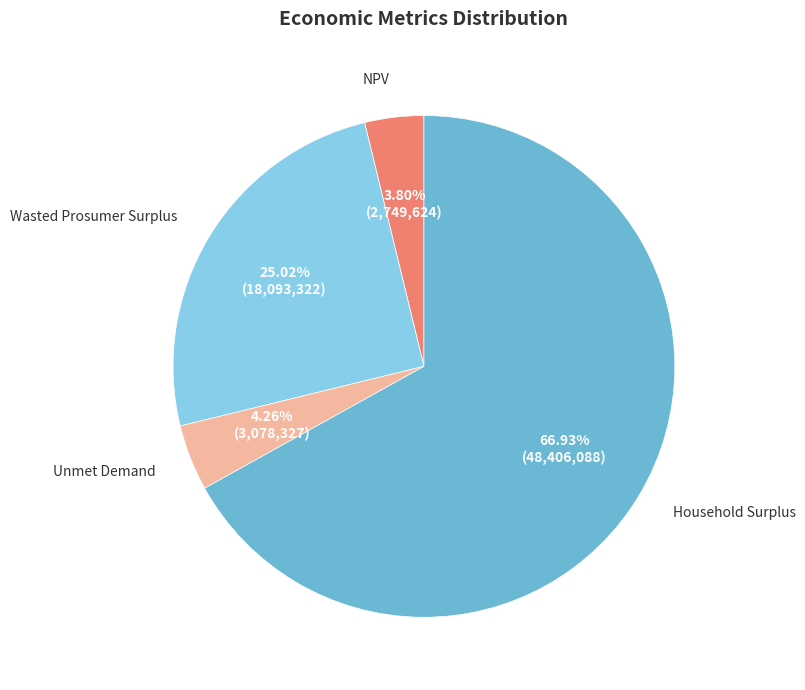

How many segments does this pie chart have?

4